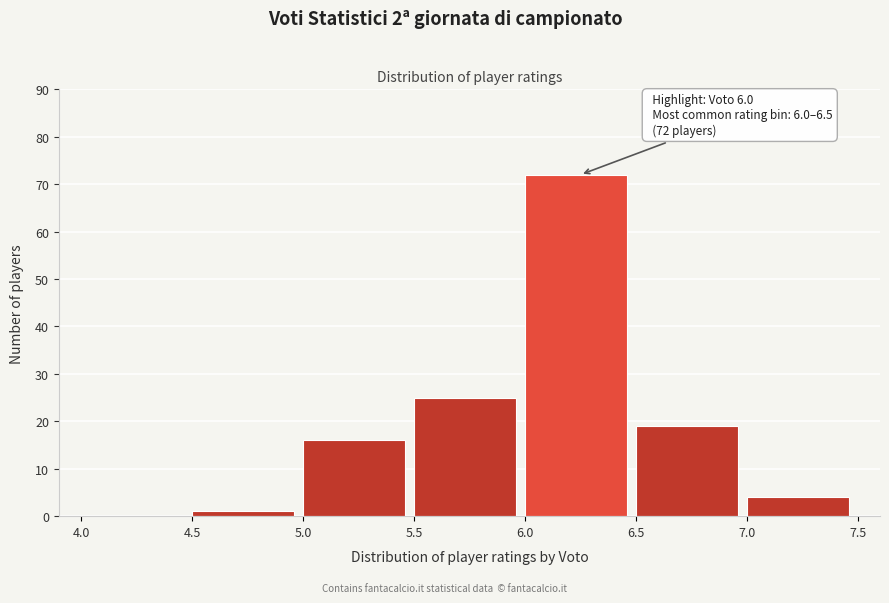

Which range on the x-axis has the tallest bar?

6.0 to 6.5